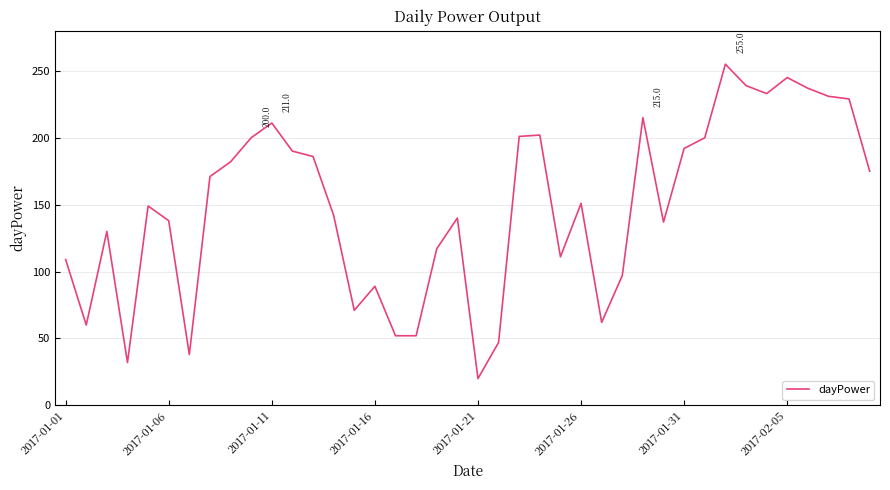

What is the difference between the maximum and second lowest values?

223